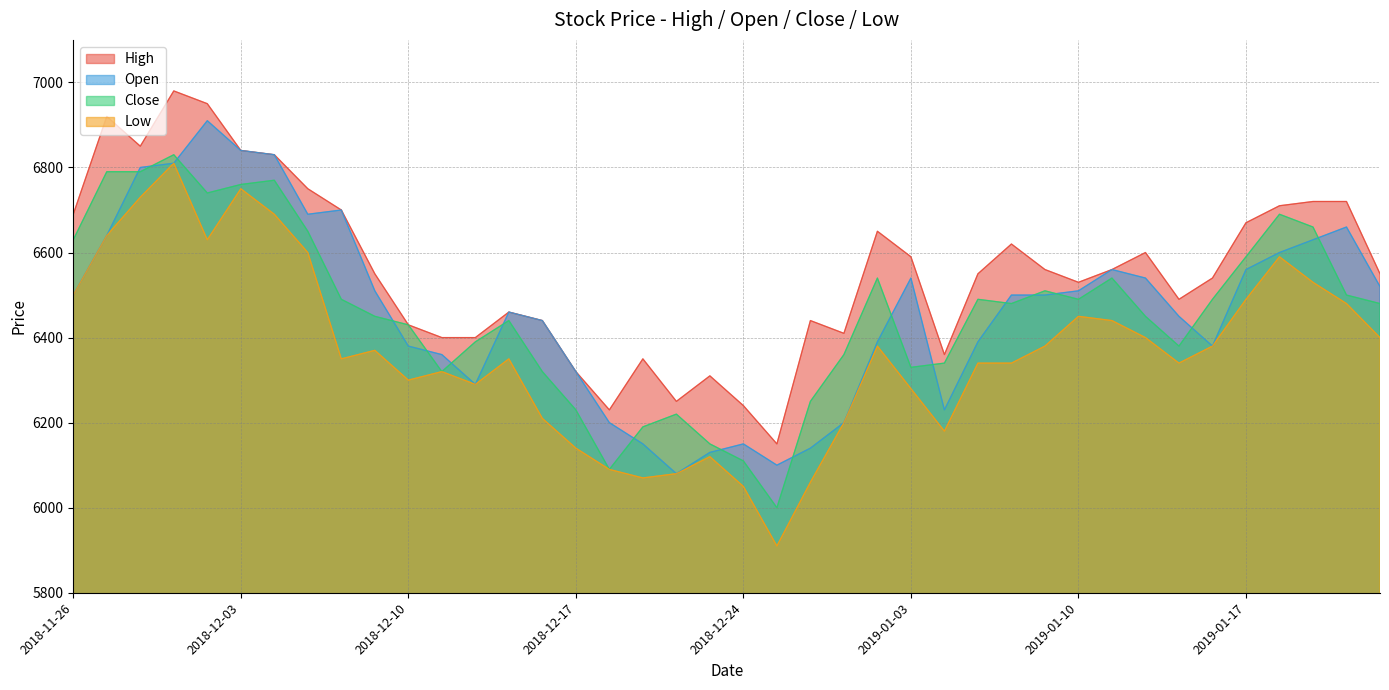

Reading left to right, extract all data points from this chart.

High: 2018-11-26=6690	2018-11-27=6920	2018-11-28=6850	2018-11-29=6980	2018-11-30=6950	2018-12-03=6840	2018-12-04=6830	2018-12-05=6750	2018-12-06=6700	2018-12-07=6550	2018-12-10=6430	2018-12-11=6400	2018-12-12=6400	2018-12-13=6460	2018-12-14=6440	2018-12-17=6320	2018-12-18=6230	2018-12-19=6350	2018-12-20=6250	2018-12-21=6310	2018-12-24=6240	2018-12-26=6150	2018-12-27=6440	2018-12-28=6410	2019-01-02=6650	2019-01-03=6590	2019-01-04=6360	2019-01-07=6550	2019-01-08=6620	2019-01-09=6560	2019-01-10=6530	2019-01-11=6560	2019-01-14=6600	2019-01-15=6490	2019-01-16=6540	2019-01-17=6670	2019-01-18=6710	2019-01-21=6720	2019-01-22=6720	2019-01-23=6550
Open: 2018-11-26=6500	2018-11-27=6640	2018-11-28=6800	2018-11-29=6810	2018-11-30=6910	2018-12-03=6840	2018-12-04=6830	2018-12-05=6690	2018-12-06=6700	2018-12-07=6510	2018-12-10=6380	2018-12-11=6360	2018-12-12=6290	2018-12-13=6460	2018-12-14=6440	2018-12-17=6320	2018-12-18=6200	2018-12-19=6150	2018-12-20=6080	2018-12-21=6130	2018-12-24=6150	2018-12-26=6100	2018-12-27=6140	2018-12-28=6200	2019-01-02=6390	2019-01-03=6540	2019-01-04=6230	2019-01-07=6390	2019-01-08=6500	2019-01-09=6500	2019-01-10=6510	2019-01-11=6560	2019-01-14=6540	2019-01-15=6450	2019-01-16=6380	2019-01-17=6560	2019-01-18=6600	2019-01-21=6630	2019-01-22=6660	2019-01-23=6520
Close: 2018-11-26=6630	2018-11-27=6790	2018-11-28=6790	2018-11-29=6830	2018-11-30=6740	2018-12-03=6760	2018-12-04=6770	2018-12-05=6650	2018-12-06=6490	2018-12-07=6450	2018-12-10=6430	2018-12-11=6320	2018-12-12=6390	2018-12-13=6440	2018-12-14=6320	2018-12-17=6230	2018-12-18=6090	2018-12-19=6190	2018-12-20=6220	2018-12-21=6150	2018-12-24=6110	2018-12-26=6000	2018-12-27=6250	2018-12-28=6360	2019-01-02=6540	2019-01-03=6330	2019-01-04=6340	2019-01-07=6490	2019-01-08=6480	2019-01-09=6510	2019-01-10=6490	2019-01-11=6540	2019-01-14=6450	2019-01-15=6380	2019-01-16=6490	2019-01-17=6590	2019-01-18=6690	2019-01-21=6660	2019-01-22=6500	2019-01-23=6480
Low: 2018-11-26=6500	2018-11-27=6640	2018-11-28=6730	2018-11-29=6810	2018-11-30=6630	2018-12-03=6750	2018-12-04=6690	2018-12-05=6600	2018-12-06=6350	2018-12-07=6370	2018-12-10=6300	2018-12-11=6320	2018-12-12=6290	2018-12-13=6350	2018-12-14=6210	2018-12-17=6140	2018-12-18=6090	2018-12-19=6070	2018-12-20=6080	2018-12-21=6120	2018-12-24=6050	2018-12-26=5910	2018-12-27=6060	2018-12-28=6200	2019-01-02=6380	2019-01-03=6280	2019-01-04=6180	2019-01-07=6340	2019-01-08=6340	2019-01-09=6380	2019-01-10=6450	2019-01-11=6440	2019-01-14=6400	2019-01-15=6340	2019-01-16=6380	2019-01-17=6490	2019-01-18=6590	2019-01-21=6530	2019-01-22=6480	2019-01-23=6400